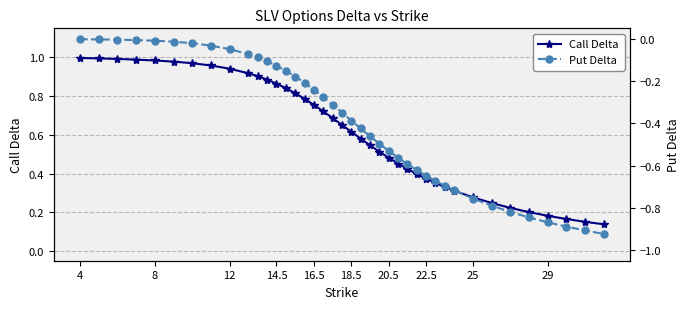

List the series in order of their overall mean, highest first.

Call Delta, Put Delta